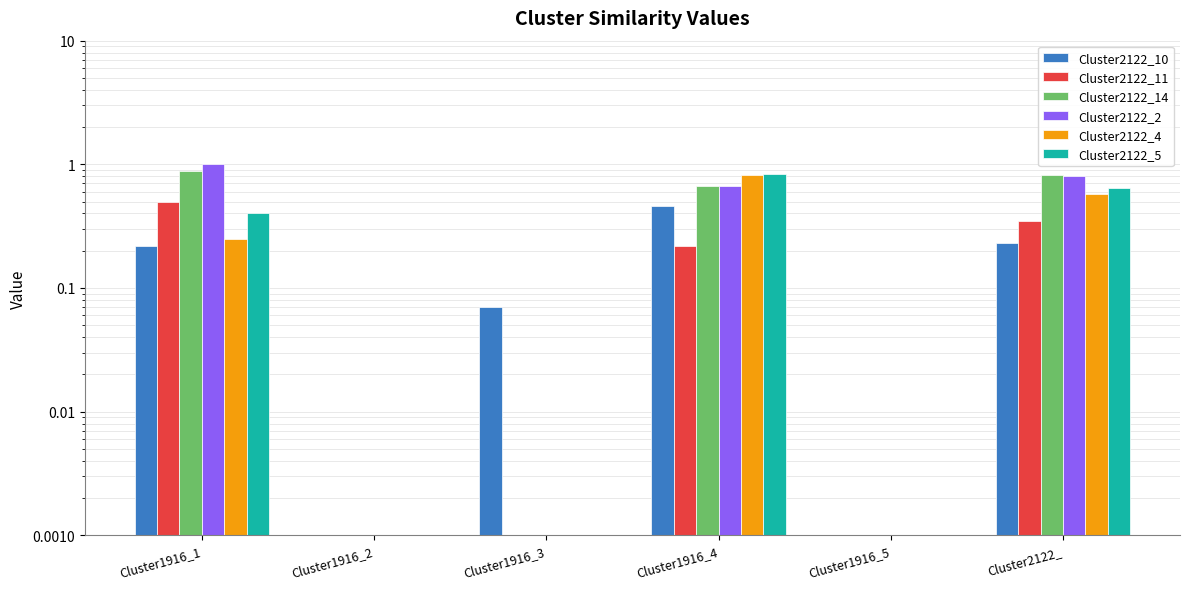

Reading left to right, extract all data points from this chart.

Cluster2122_10: Cluster1916_1=0.2	Cluster1916_2=0.0	Cluster1916_3=0.1	Cluster1916_4=0.5	Cluster1916_5=0.0	Cluster2122_=0.2
Cluster2122_11: Cluster1916_1=0.5	Cluster1916_2=0.0	Cluster1916_3=0.0	Cluster1916_4=0.2	Cluster1916_5=0.0	Cluster2122_=0.3
Cluster2122_14: Cluster1916_1=0.9	Cluster1916_2=0.0	Cluster1916_3=0.0	Cluster1916_4=0.7	Cluster1916_5=0.0	Cluster2122_=0.8
Cluster2122_2: Cluster1916_1=1.0	Cluster1916_2=0.0	Cluster1916_3=0.0	Cluster1916_4=0.7	Cluster1916_5=0.0	Cluster2122_=0.8
Cluster2122_4: Cluster1916_1=0.2	Cluster1916_2=0.0	Cluster1916_3=0.0	Cluster1916_4=0.8	Cluster1916_5=0.0	Cluster2122_=0.6
Cluster2122_5: Cluster1916_1=0.4	Cluster1916_2=0.0	Cluster1916_3=0.0	Cluster1916_4=0.8	Cluster1916_5=0.0	Cluster2122_=0.6